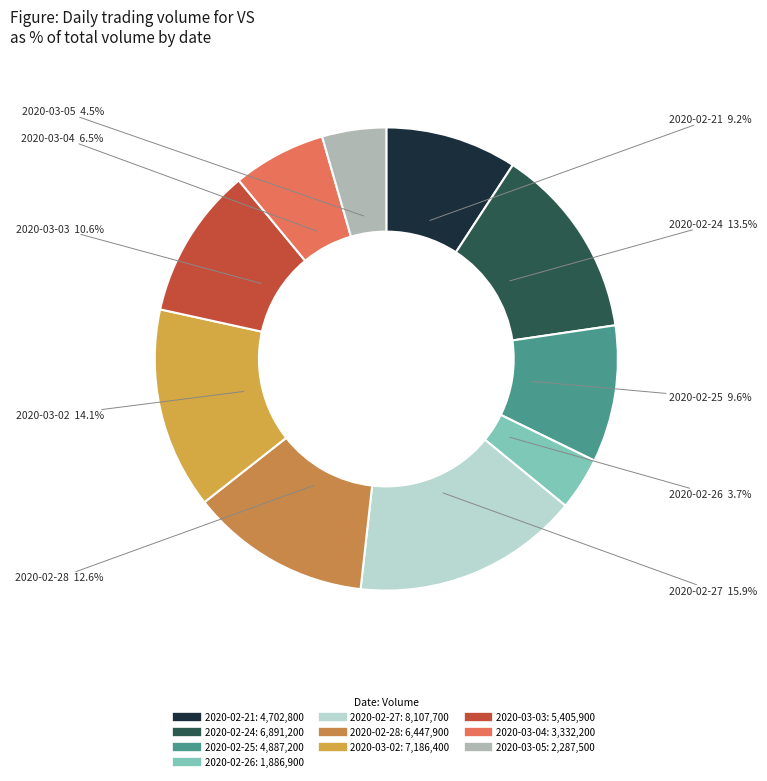

How many segments does this pie chart have?

10